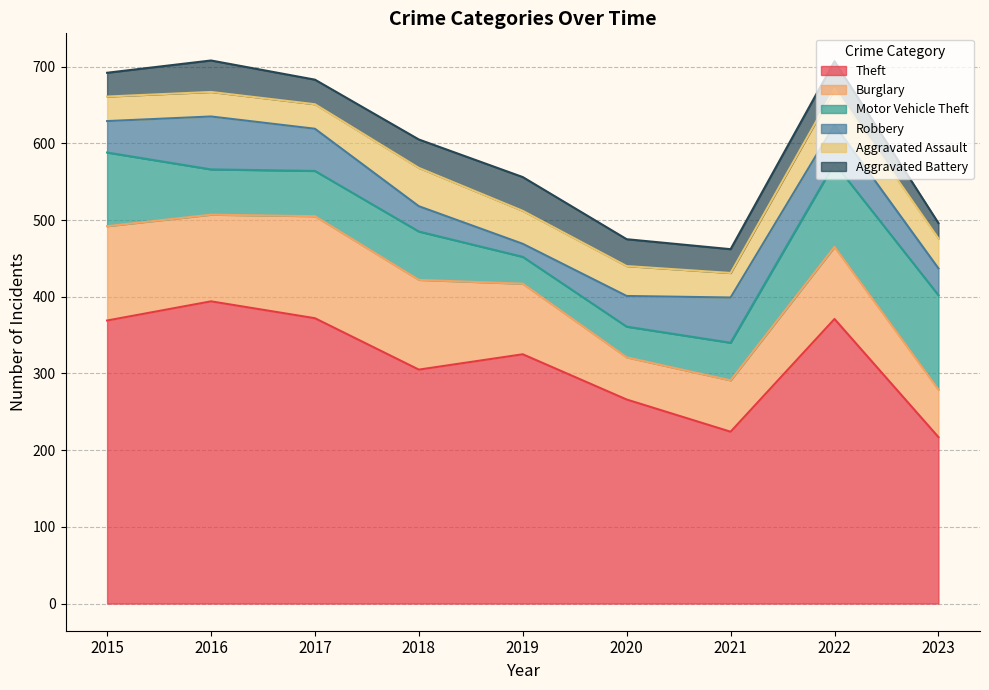

Which series changed the most between 2020 and 2021?

Theft